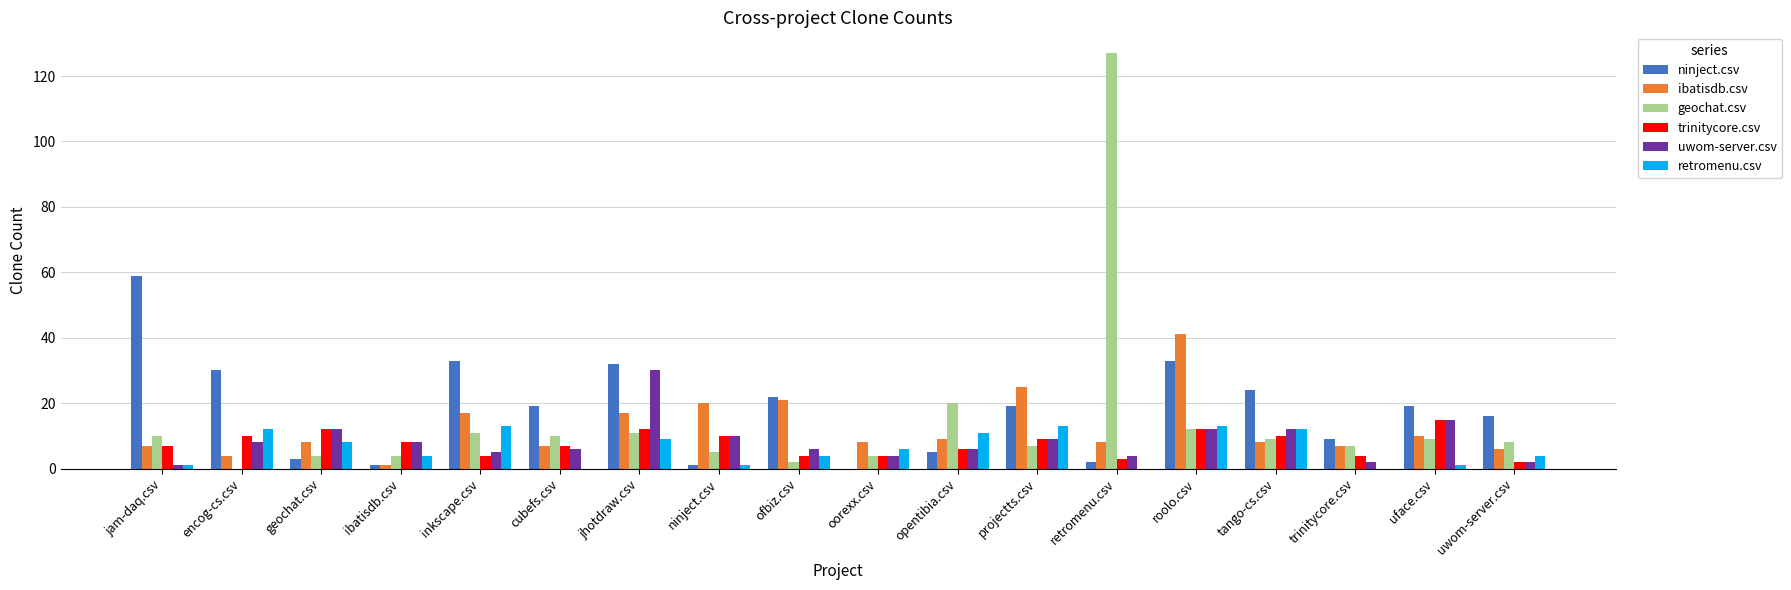

Reading left to right, what are all the values shown in this chart?

ninject.csv: 59	30	3	1	33	19	32	1	22	0	5	19	2	33	24	9	19	16
ibatisdb.csv: 7	4	8	1	17	7	17	20	21	8	9	25	8	41	8	7	10	6
geochat.csv: 10	0	4	4	11	10	11	5	2	4	20	7	127	12	9	7	9	8
trinitycore.csv: 7	10	12	8	4	7	12	10	4	4	6	9	3	12	10	4	15	2
uwom-server.csv: 1	8	12	8	5	6	30	10	6	4	6	9	4	12	12	2	15	2
retromenu.csv: 1	12	8	4	13	0	9	1	4	6	11	13	0	13	12	0	1	4